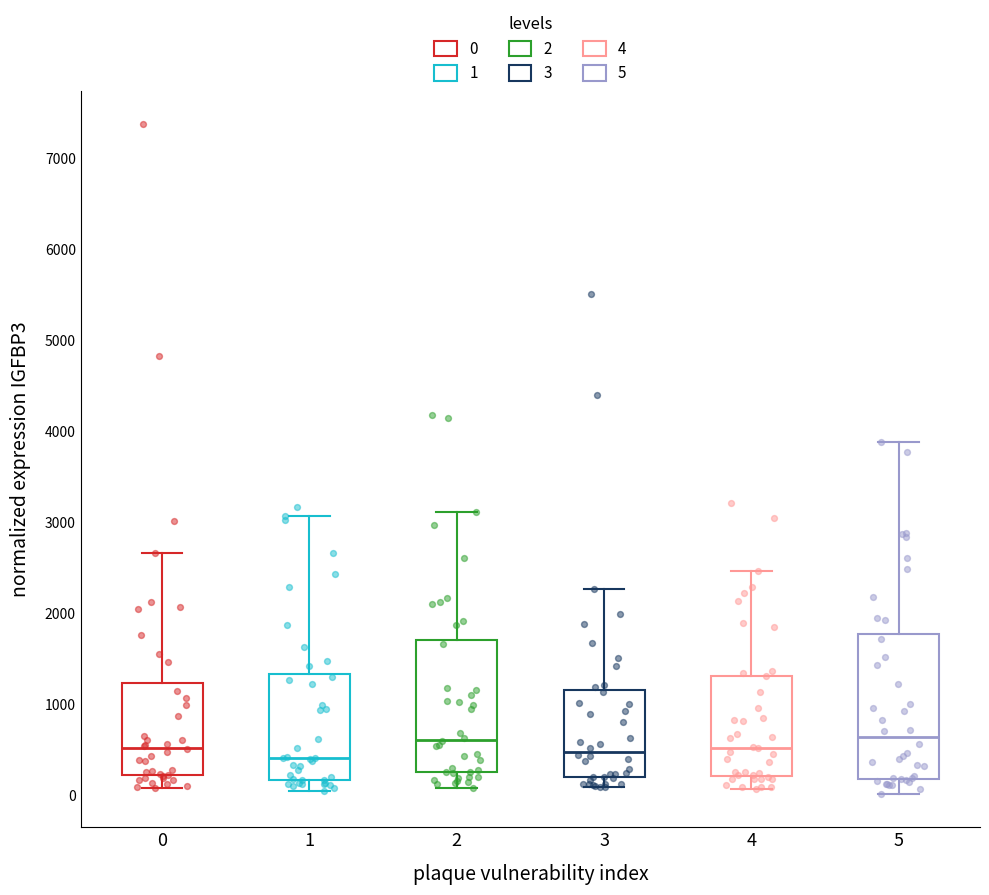

Where is the upper edge of the box at x = 2 on the y-axis? The values are not printed on the chart, so give them approximately, as read against the axis.

1700